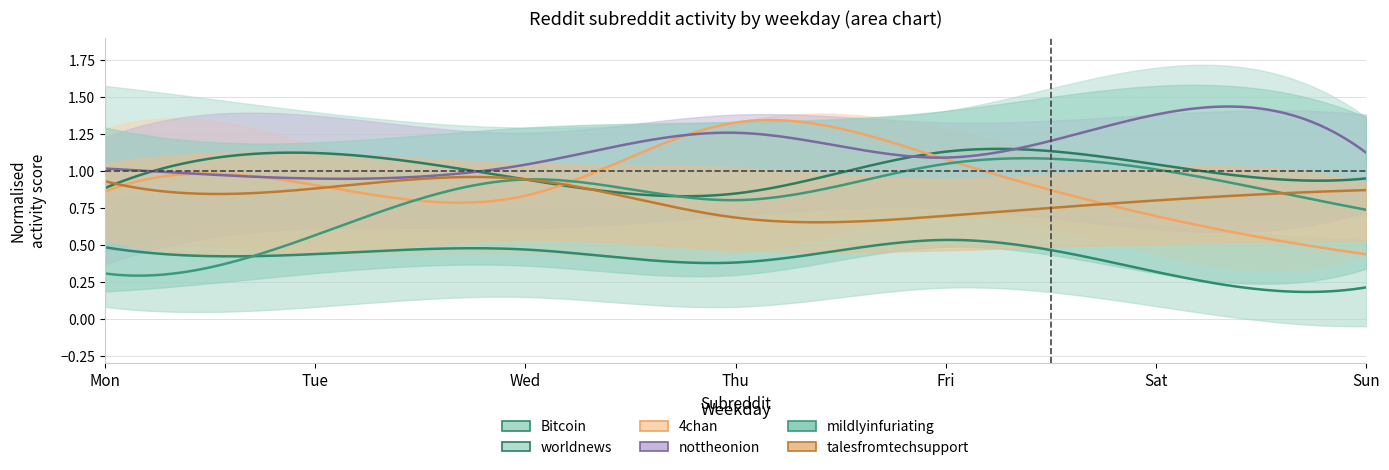

True or false: Bitcoin and talesfromtechsupport cross at least once.

False